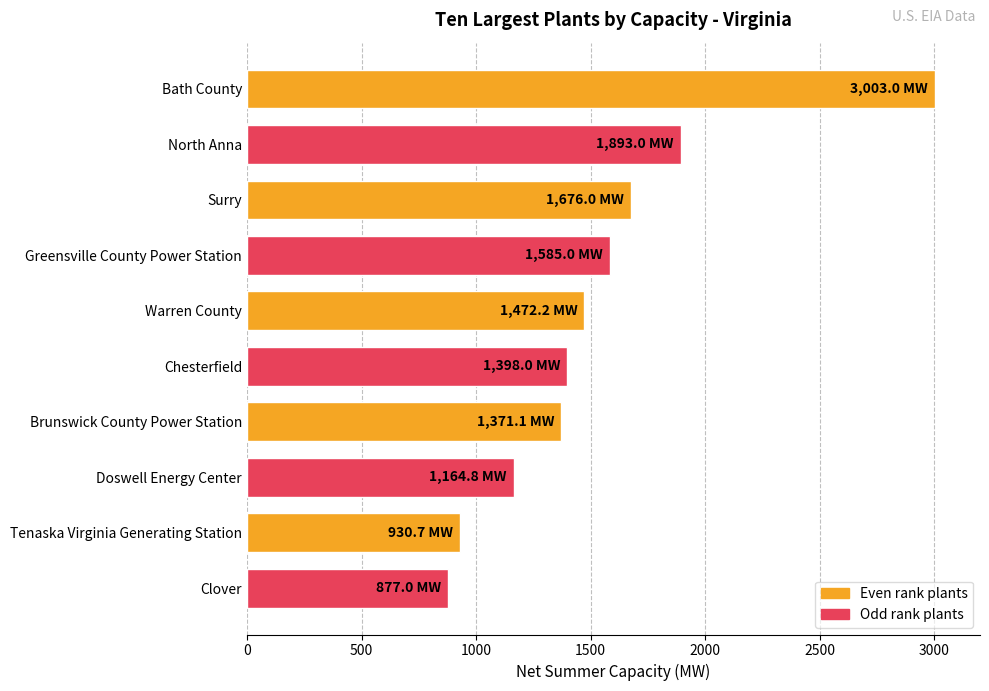

What is the average value?

1537.1